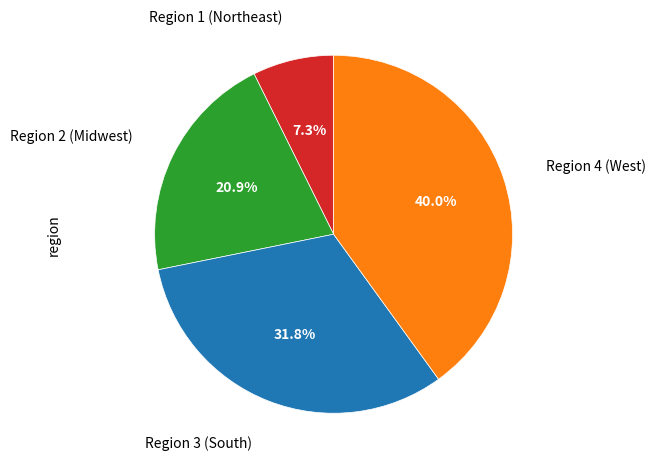

What is the smallest slice in the pie chart?

Region 1 (Northeast)